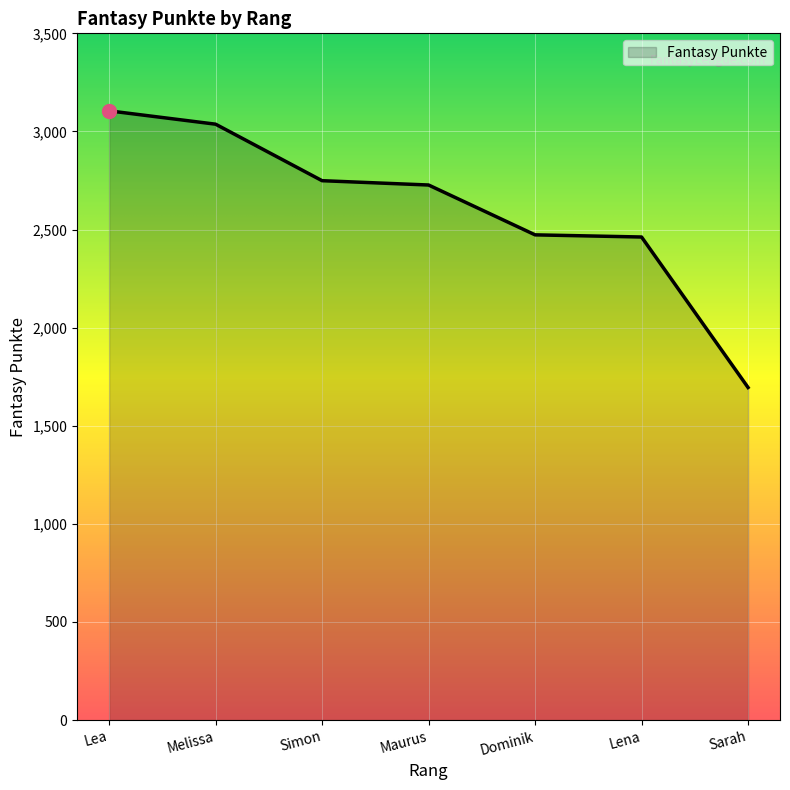

Which has a higher value, Maurus or Melissa?

Melissa